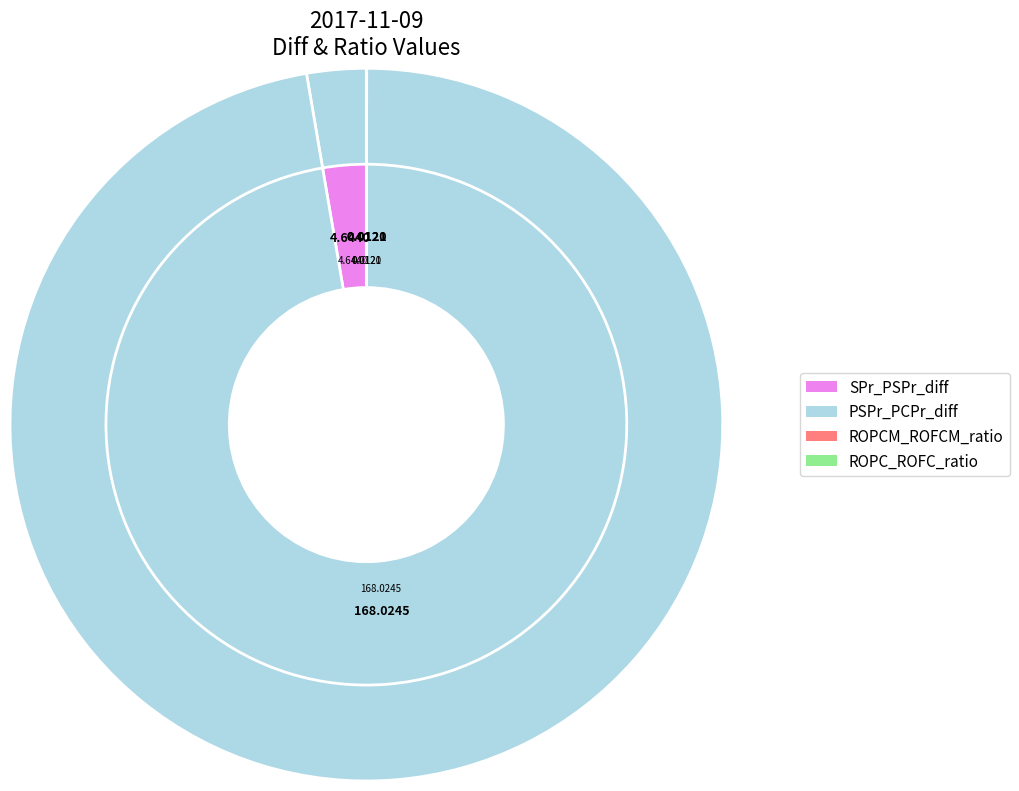

Do ROPC_ROFC_ratio and ROPCM_ROFCM_ratio together represent more than half of the pie?

No